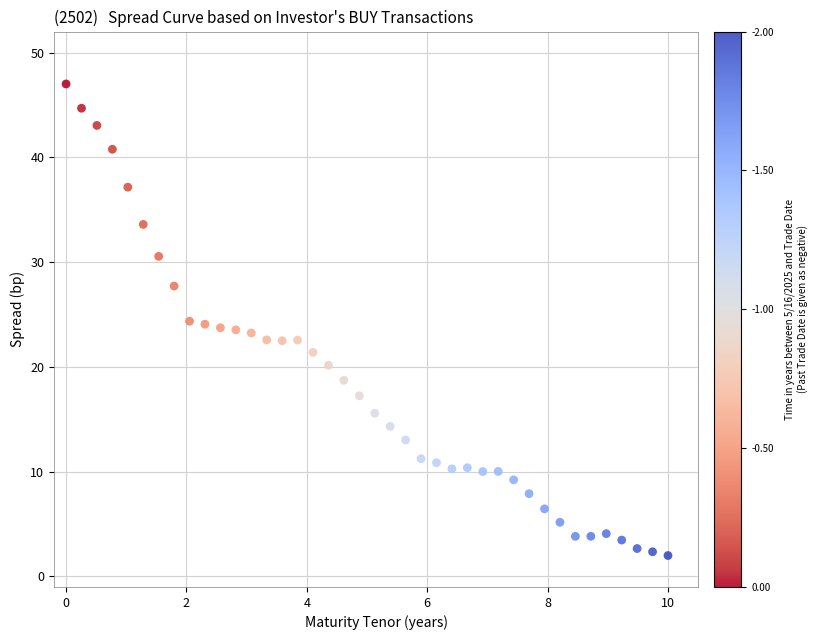

What is the range of Y values (max minus min)?

45.0